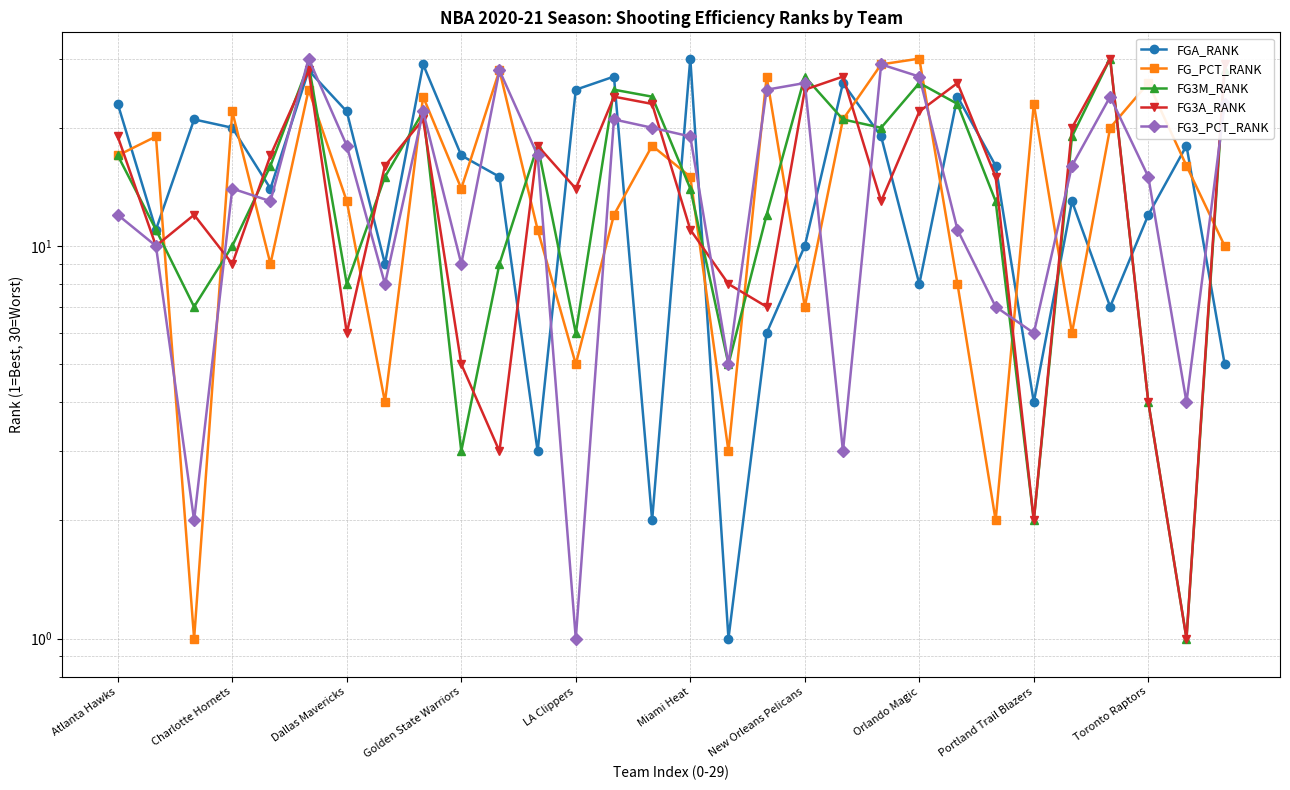

Rank the series by their maximum value, from lowest to highest.

FGA_RANK, FG_PCT_RANK, FG3M_RANK, FG3A_RANK, FG3_PCT_RANK